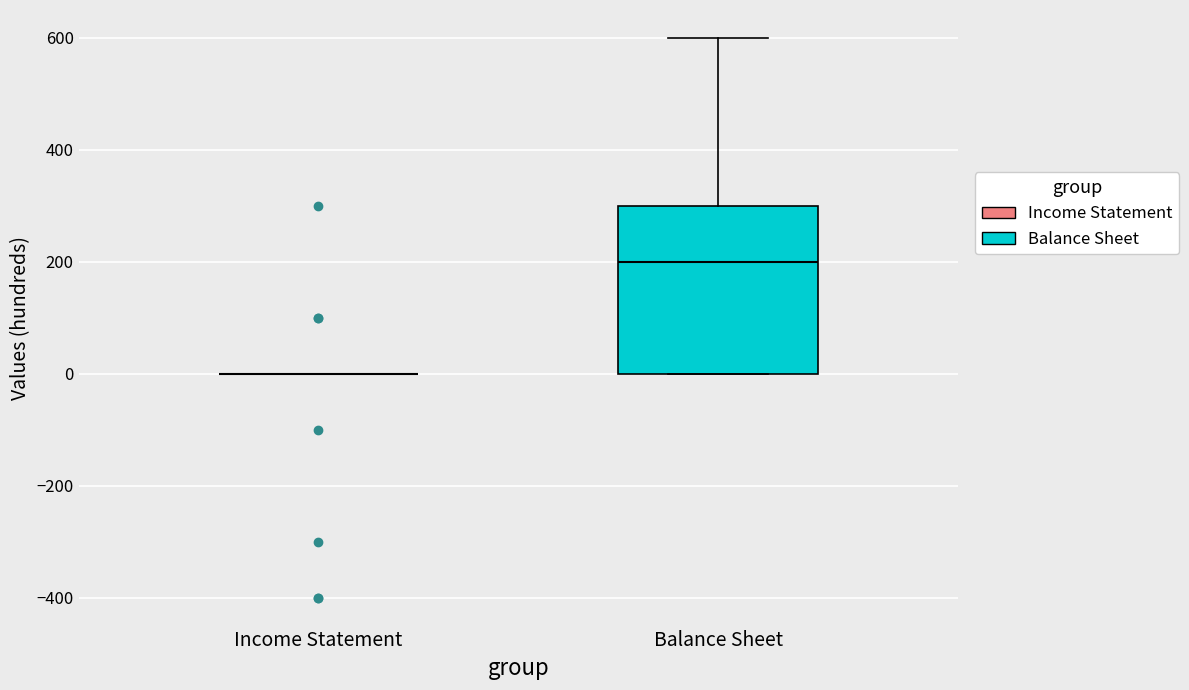

Reading left to right, transcribe this box plot: for each box, give where its median line is, the range the box spans, and where its two whiskers end, as read against the y-axis. The values are not printed on the chart, so give them approximately, as read against the axis.

Income Statement: box collapsed to a line at 0, whiskers 0 to 0
Balance Sheet: median 200, box 0 to 300, whiskers 0 to 600